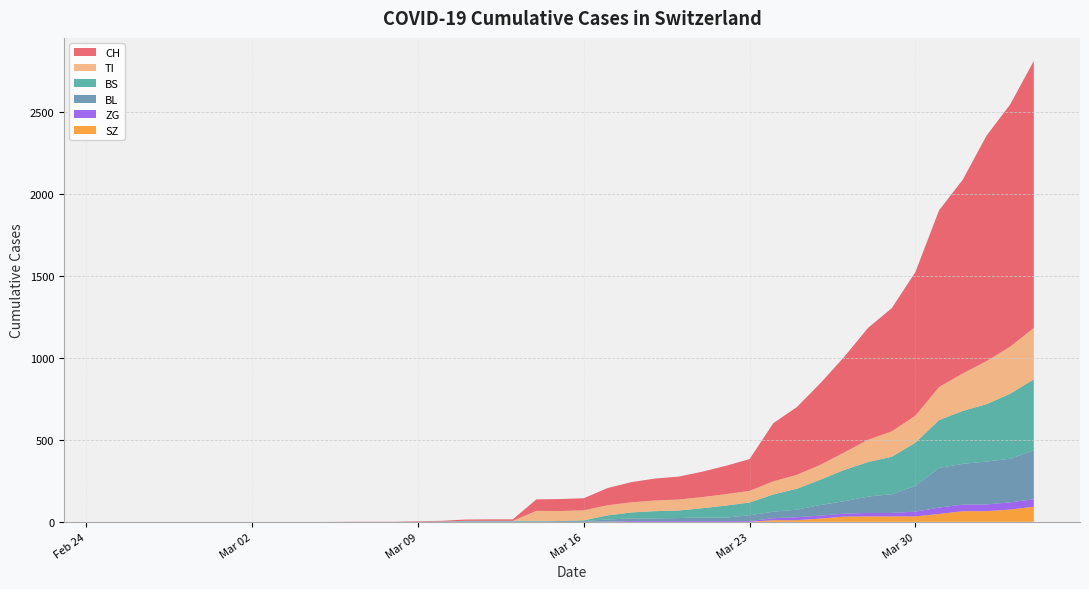

Reading left to right, what are all the values shown in this chart?

CH: 0	0	0	0	0	0	0	0	0	0	1	1	1	3	4	8	9	9	70	73	74	105	123	134	140	155	173	194	355	414	499	584	683	752	877	1079	1183	1376	1479	1630
TI: 0	0	0	0	0	0	0	0	0	0	0	0	0	0	0	0	0	0	61	61	61	62	62	65	67	68	70	71	80	85	91	107	136	155	165	202	229	263	287	314
BS: 0	0	0	0	0	0	0	0	0	0	0	0	0	0	0	4	4	4	4	0	4	25	36	44	46	57	73	78	105	128	155	191	211	228	263	292	323	350	397	434
BL: 0	0	0	0	0	0	0	0	0	0	0	0	0	1	2	2	2	2	2	5	5	13	16	16	18	21	21	35	40	46	65	76	100	115	158	242	249	262	266	298
ZG: 0	0	0	0	0	0	0	0	0	0	0	0	0	0	0	0	0	0	0	0	0	1	5	5	5	5	5	5	12	18	18	18	21	21	29	39	40	41	44	46
SZ: 0	0	0	0	0	0	0	0	0	0	0	0	0	0	0	0	0	0	0	0	0	0	0	0	0	0	0	0	10	10	20	32	33	33	33	48	65	65	75	92